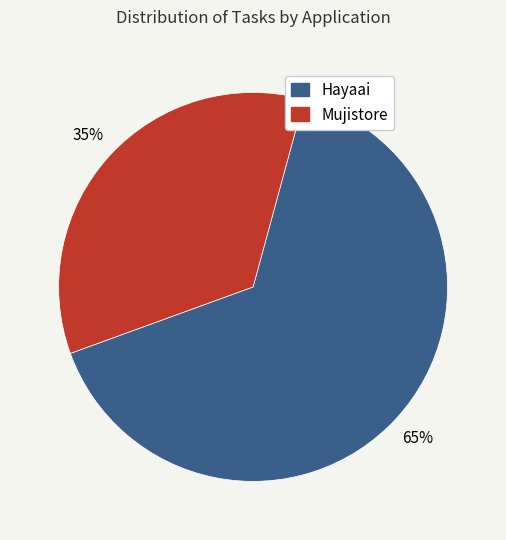

What is the ratio of the value at Mujistore to the value at Hayaai?

0.5